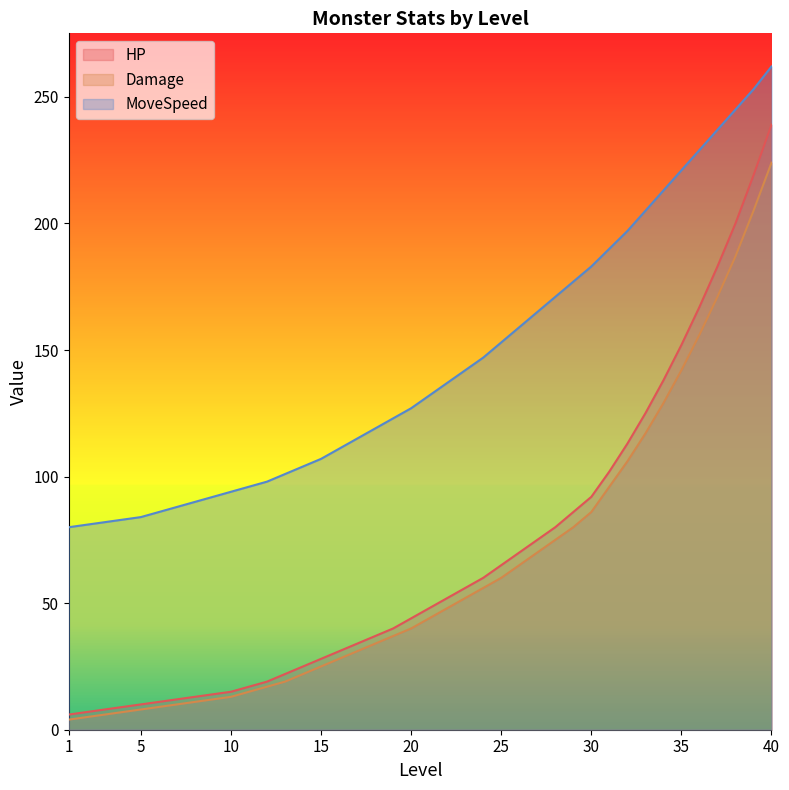

Reading left to right, list all the values displayed in this chart.

HP: 1=6	2=7	3=8	4=9	5=10	6=11	7=12	8=13	9=14	10=15	11=17	12=19	13=22	14=25	15=28	16=31	17=34	18=37	19=40	20=44	21=48	22=52	23=56	24=60	25=65	26=70	27=75	28=80	29=86	30=92	31=102	32=113	33=125	34=138	35=152	36=167	37=183	38=200	39=219	40=239
Damage: 1=4	2=5	3=6	4=7	5=8	6=9	7=10	8=11	9=12	10=13	11=15	12=17	13=19	14=22	15=25	16=28	17=31	18=34	19=37	20=40	21=44	22=48	23=52	24=56	25=60	26=65	27=70	28=75	29=80	30=86	31=96	32=106	33=117	34=129	35=142	36=156	37=171	38=187	39=205	40=224
MoveSpeed: 1=80	2=81	3=82	4=83	5=84	6=86	7=88	8=90	9=92	10=94	11=96	12=98	13=101	14=104	15=107	16=111	17=115	18=119	19=123	20=127	21=132	22=137	23=142	24=147	25=153	26=159	27=165	28=171	29=177	30=183	31=190	32=197	33=205	34=213	35=221	36=229	37=237	38=245	39=253	40=262